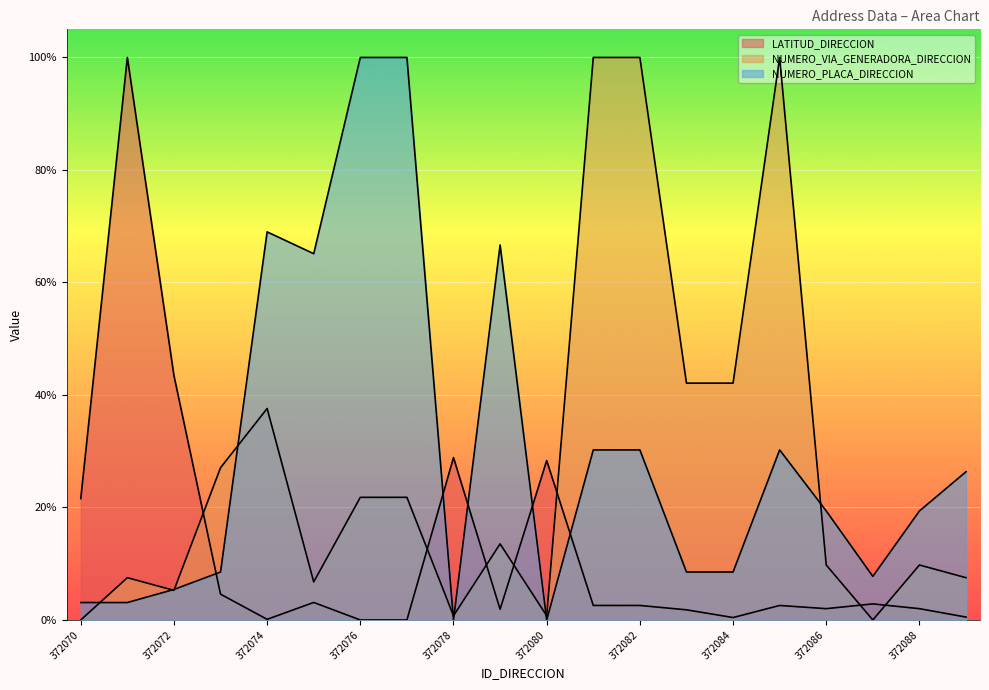

What is the greatest value displayed?

1.0